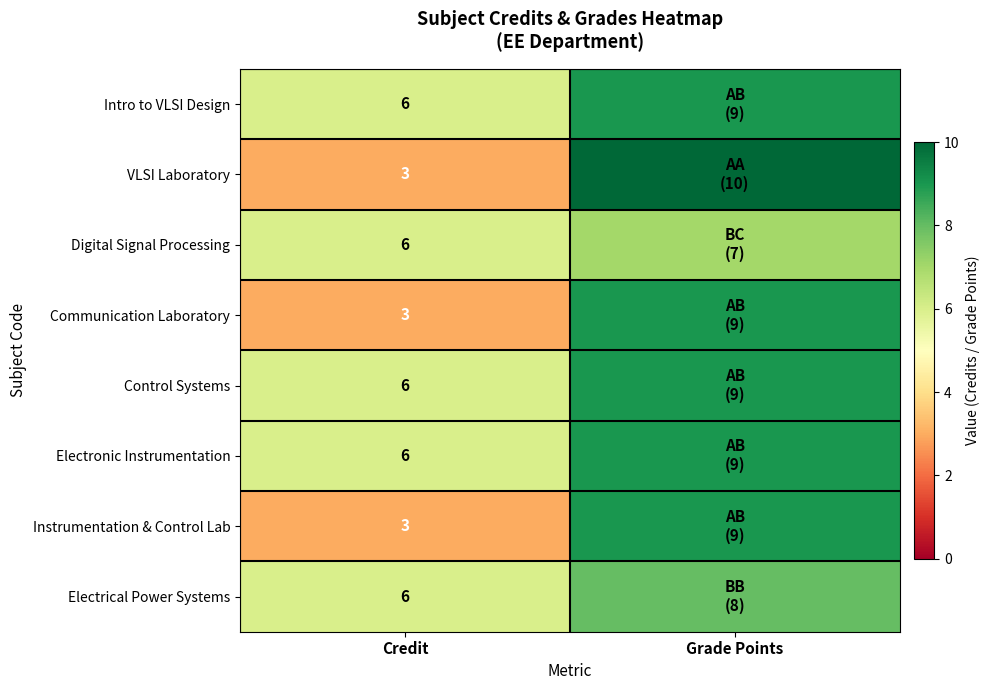

Is it true that VLSI Laboratory equals 5 at Credit?

False